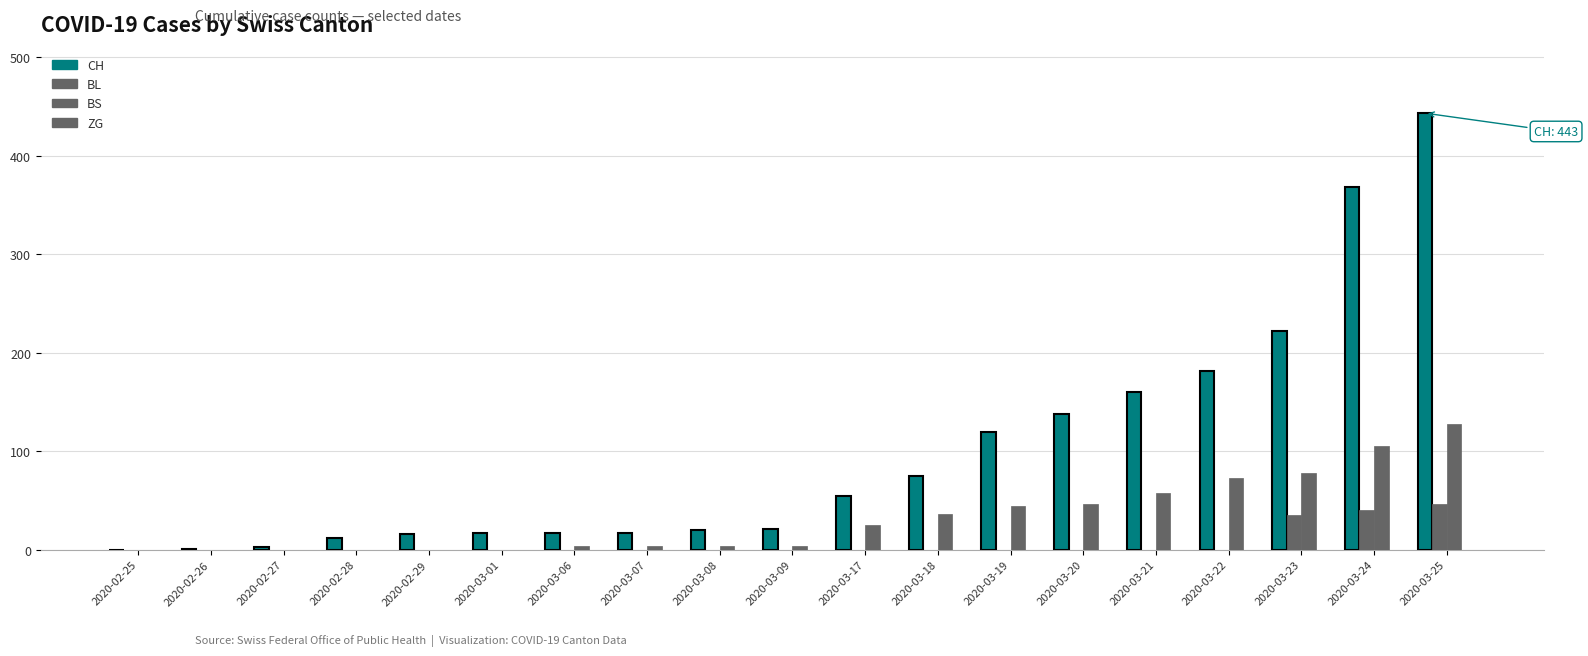

What is the value of the CH bar at the 6th from the left?

17